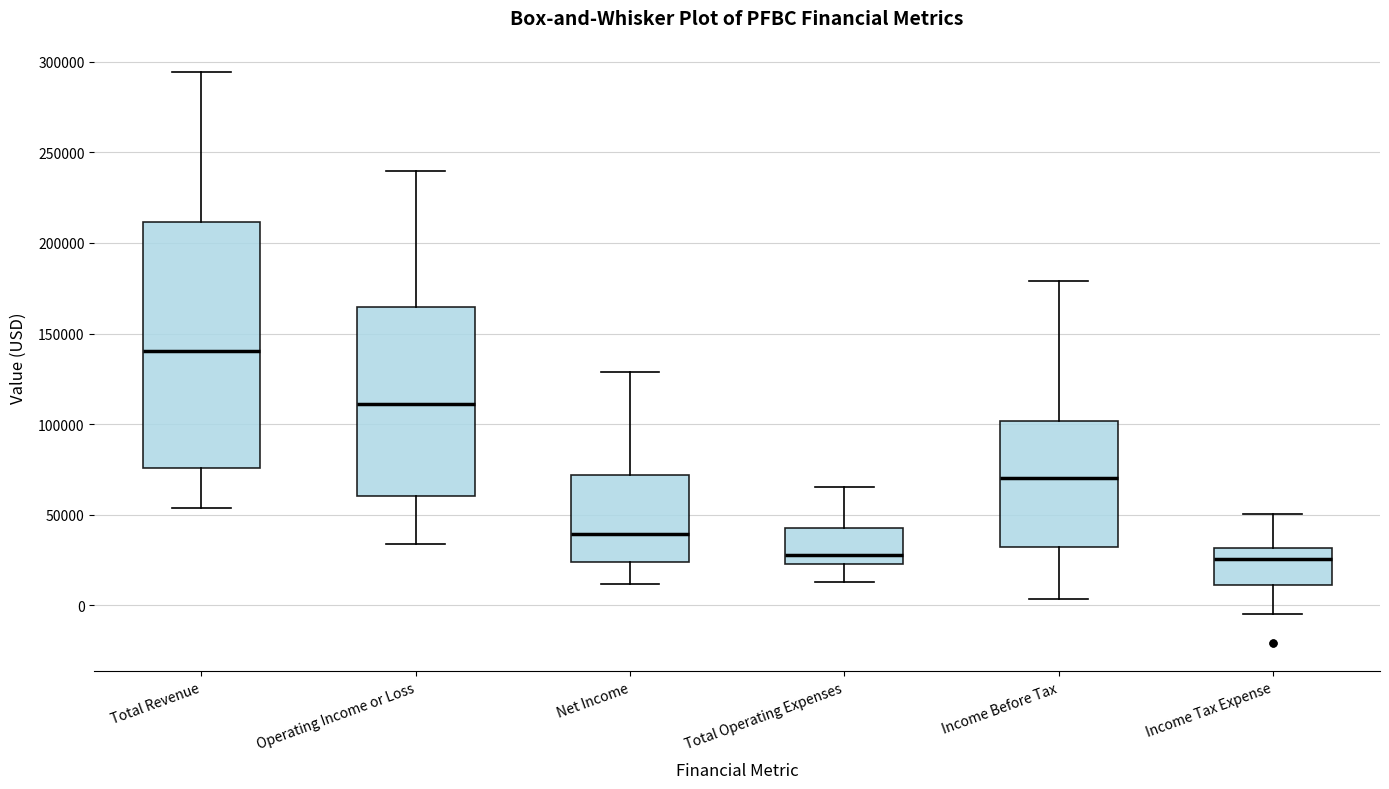

Where does the median line of the box for Total Operating Expenses sit on the y-axis? The values are not printed on the chart, so give them approximately, as read against the axis.

30000